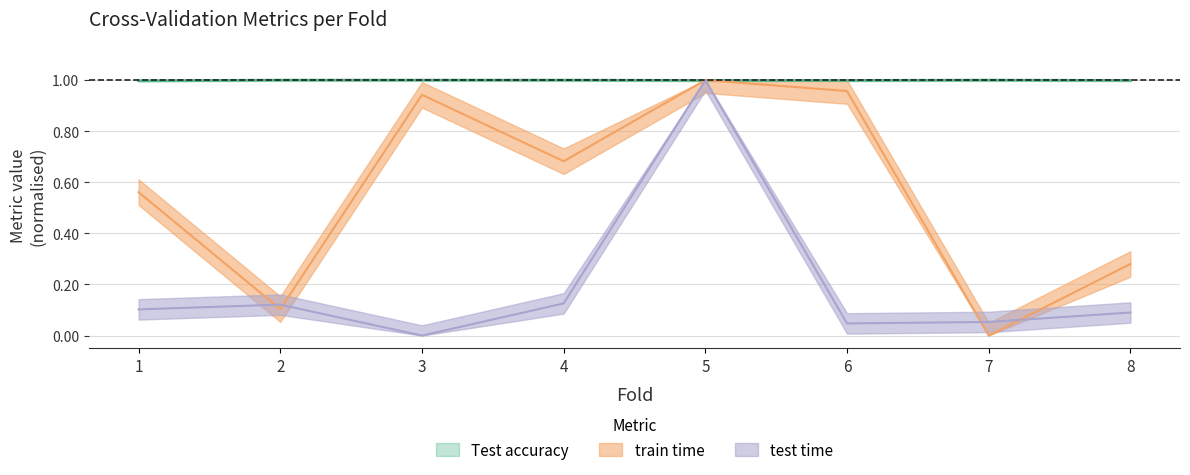

Reading left to right, extract all data points from this chart.

Test accuracy: 1=1.0	2=1.0	3=1.0	4=1.0	5=1.0	6=1.0	7=1.0	8=1.0
train time: 1=0.6	2=0.1	3=0.9	4=0.7	5=1.0	6=1.0	7=0.0	8=0.3
test time: 1=0.1	2=0.1	3=0.0	4=0.1	5=1.0	6=0.0	7=0.1	8=0.1